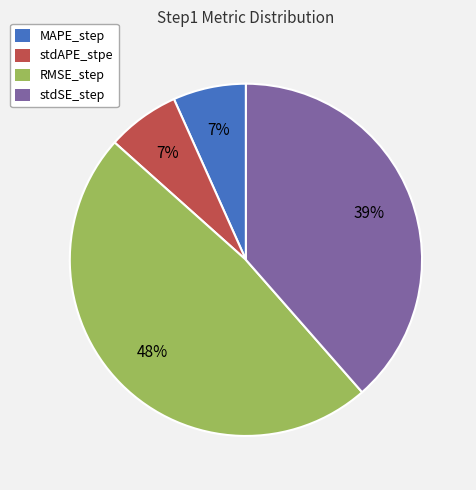

Which slice is the largest?

RMSE_step